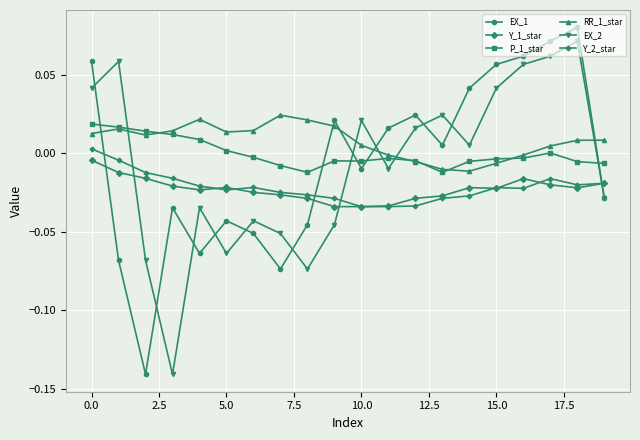

True or false: RR_1_star and Y_2_star intersect in this chart.

False